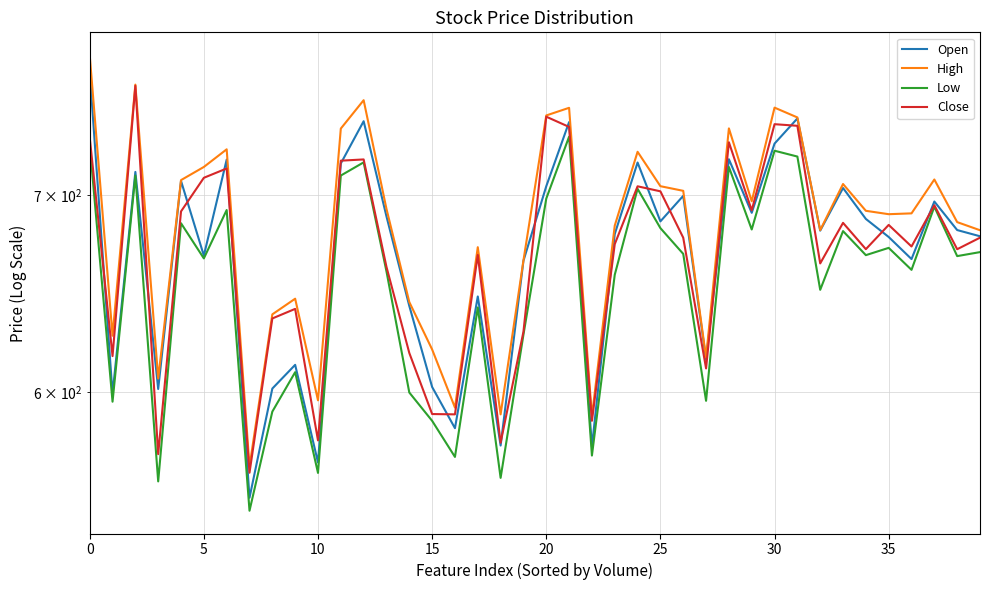

Does the chart display data point markers on the line(s)?

No